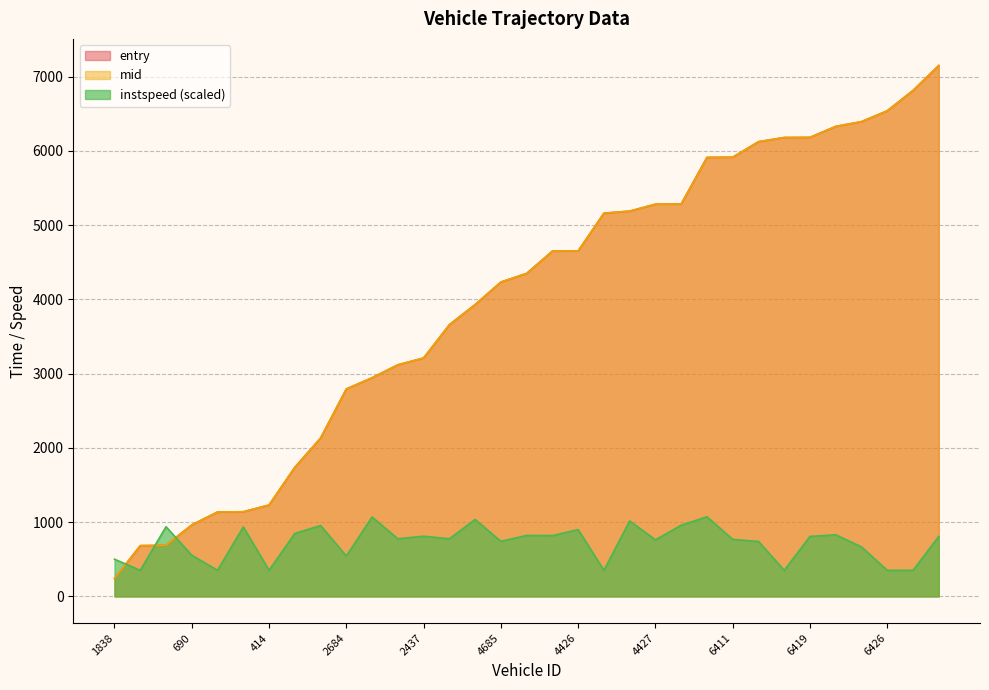

Which series has the widest spread of values?

mid